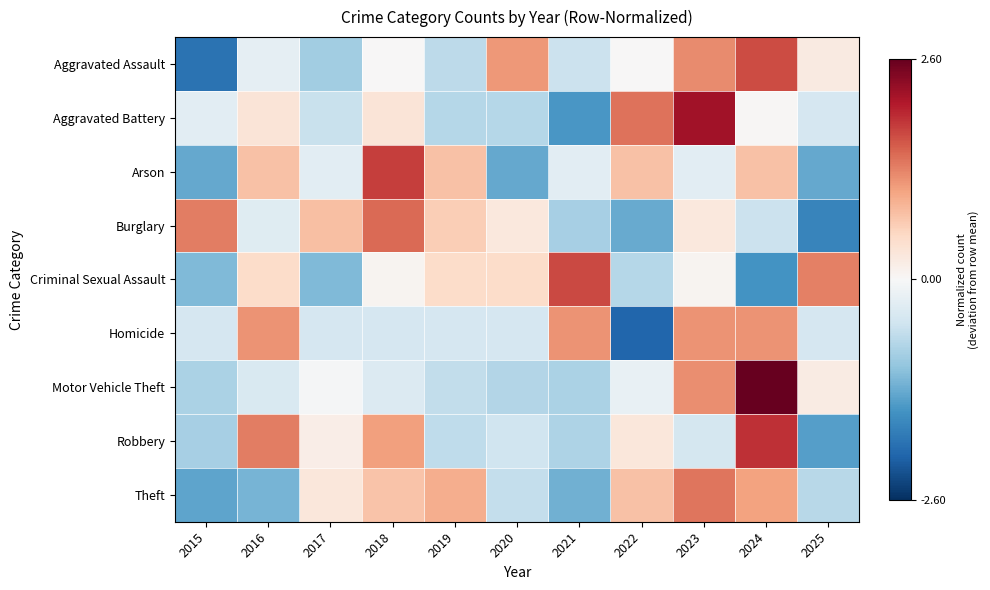

At which category is the sum across all series the highest?

2024